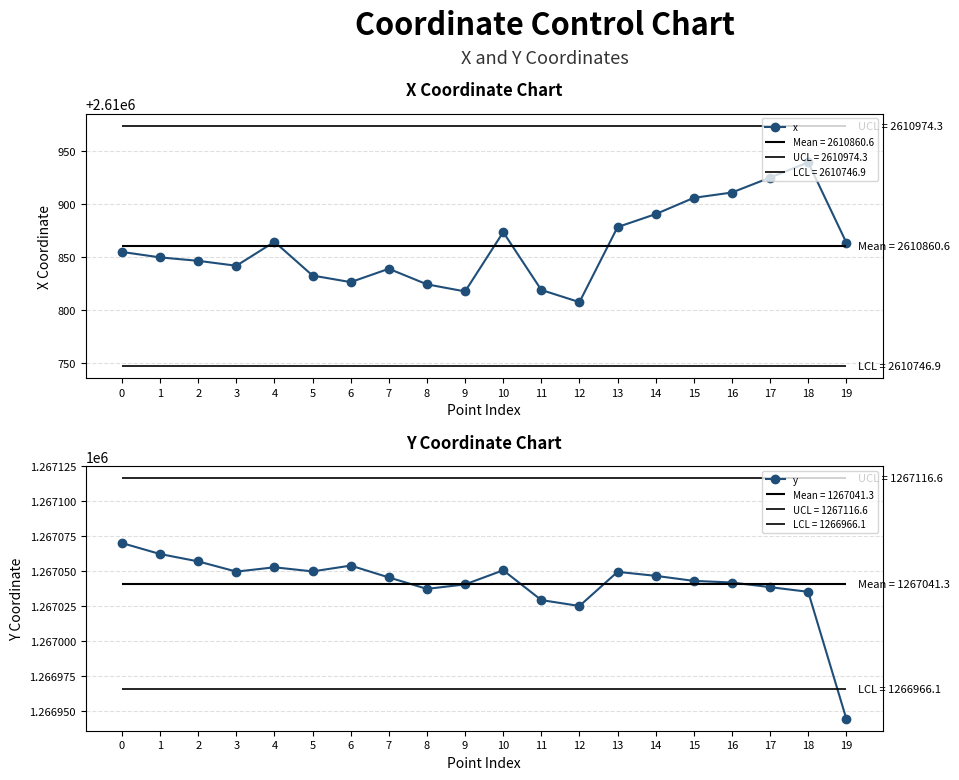

Which series has the widest spread of values?

x